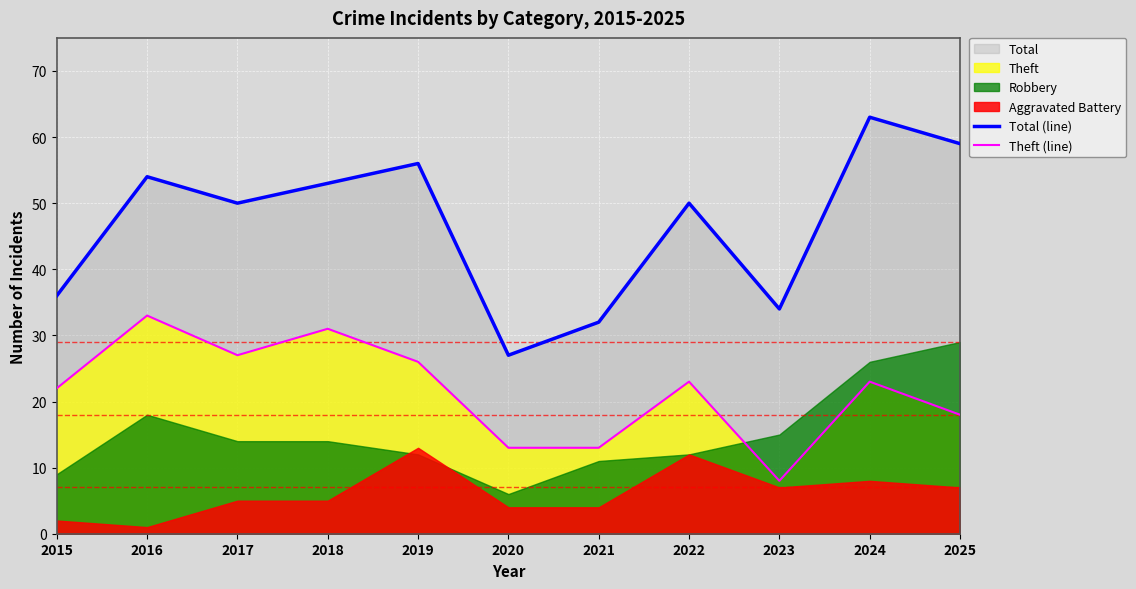

In Total (line), how many points are higher than both neighbors (excluding endpoints)?

4